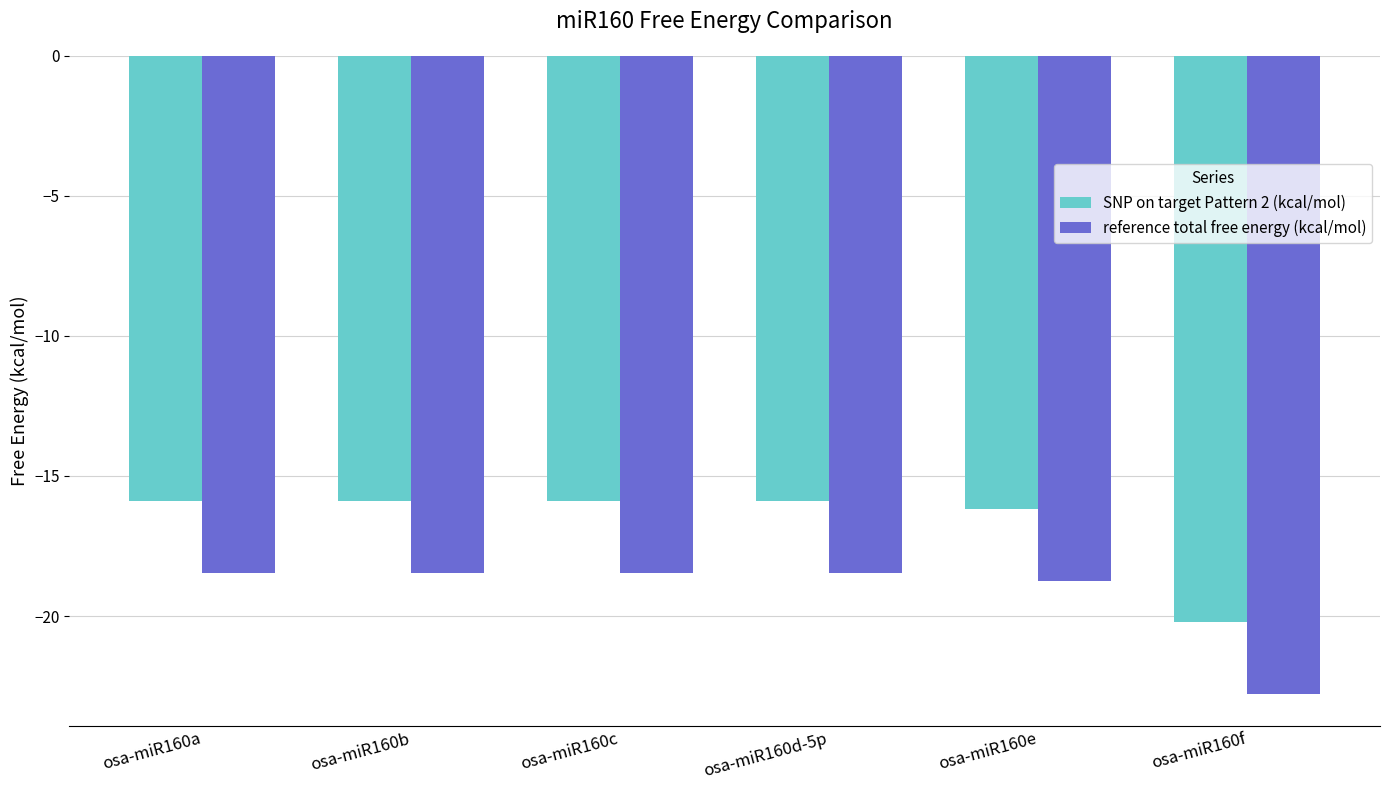

What is the label of the 3rd bar from the right?

osa-miR160d-5p